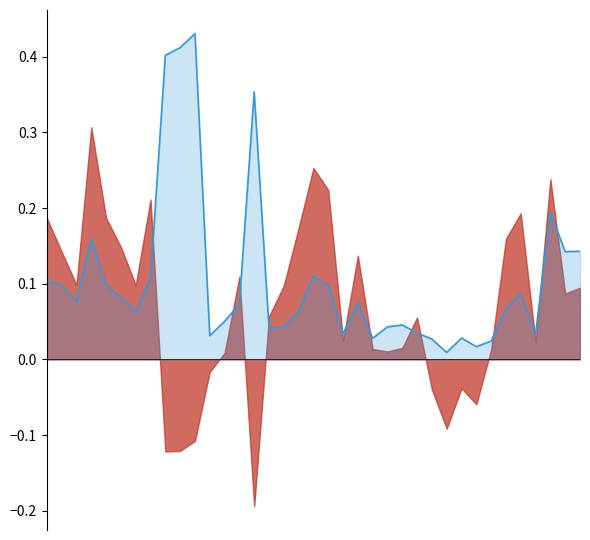

Rank the categories by value from highest to lowest.

10, 9, 8, 14, 34, 3, 36, 35, 18, 7, 0, 19, 4, 1, 32, 5, 2, 21, 13, 31, 17, 6, 12, 24, 16, 23, 15, 25, 20, 33, 11, 28, 22, 26, 30, 29, 27